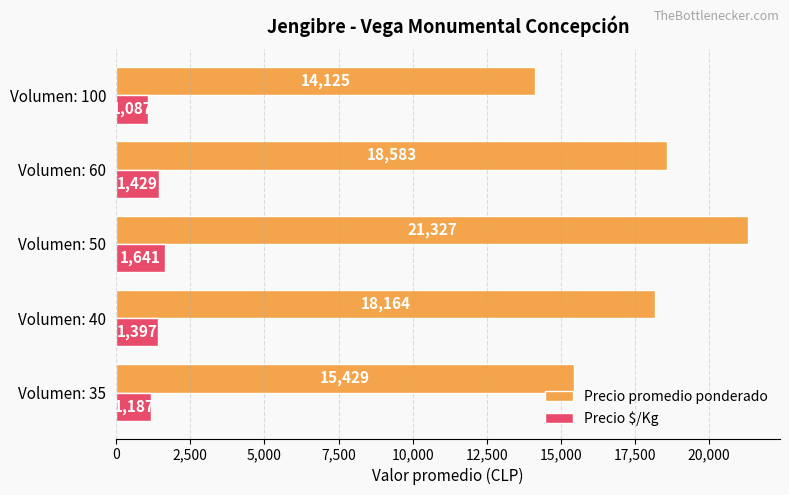

Count the number of data series in this chart.

2